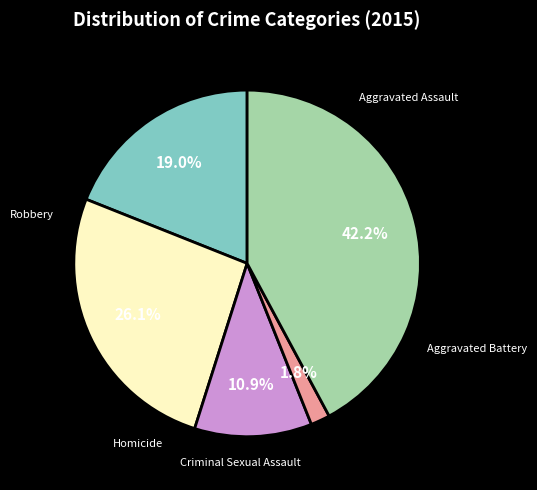

Does Robbery represent more than half of the total?

No